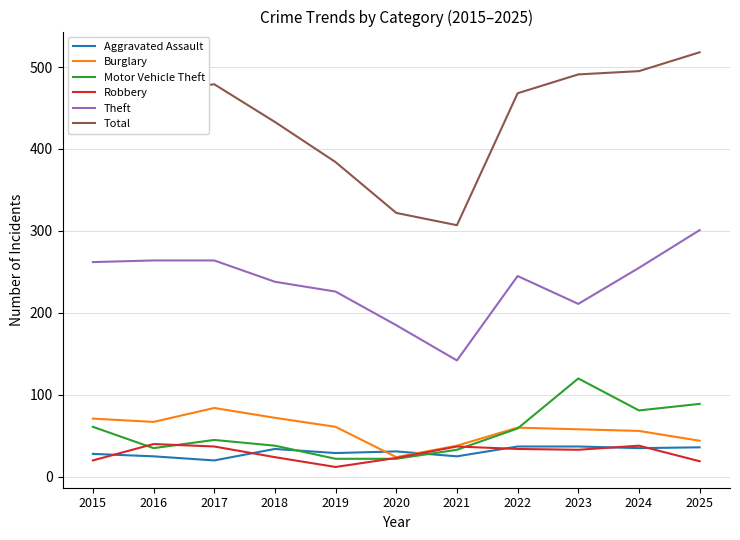

At how many categories does at least one series exceed 381?

9